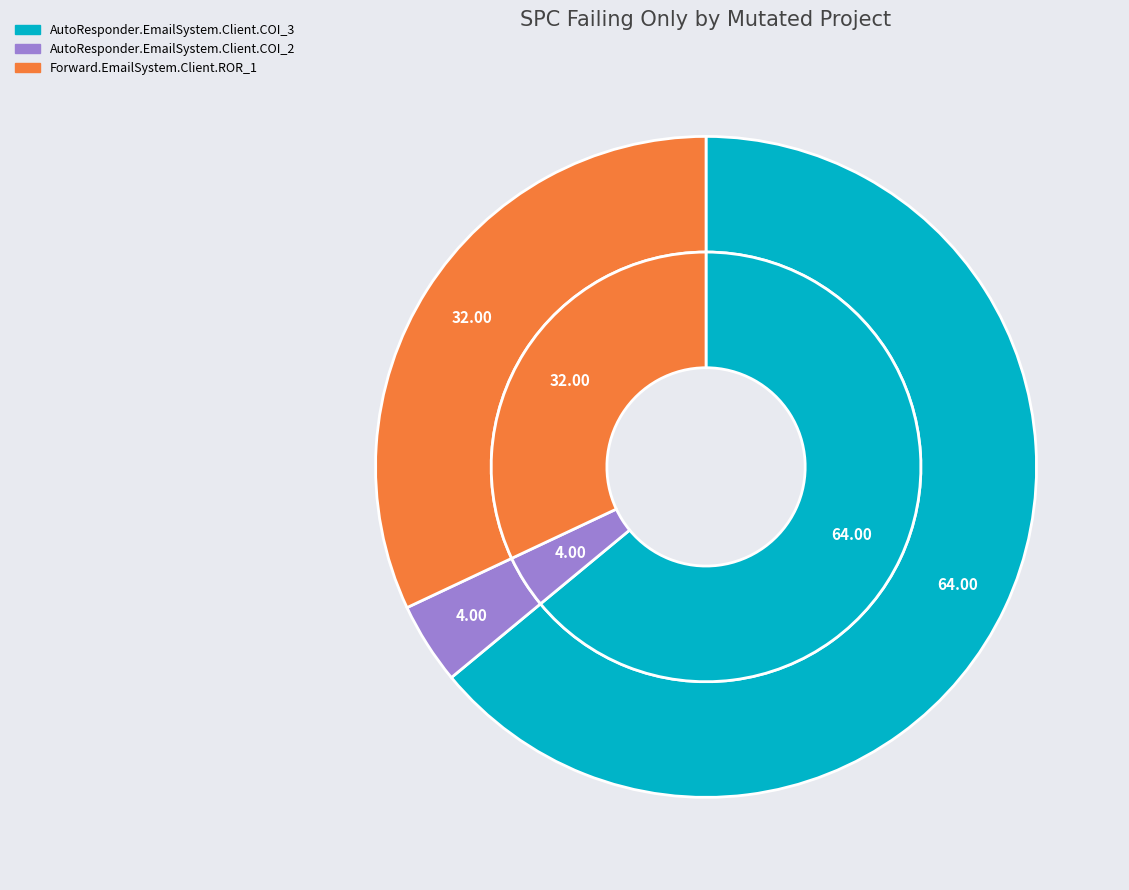

Which slice is the largest?

AutoResponder.EmailSystem.Client.COI_3